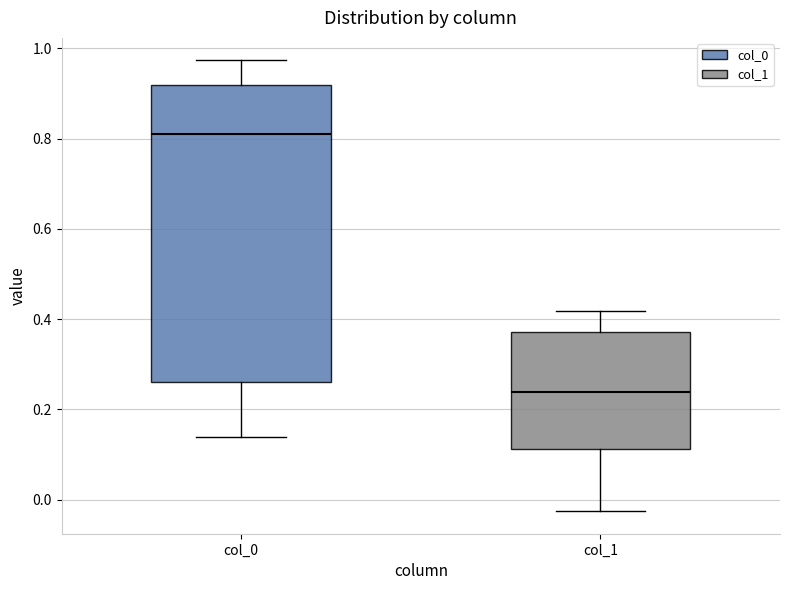

Reading left to right, transcribe this box plot: for each box, give where its median line is, the range the box spans, and where its two whiskers end, as read against the y-axis. The values are not printed on the chart, so give them approximately, as read against the axis.

col_0: median 0.82, box 0.26 to 0.92, whiskers 0.14 to 0.98
col_1: median 0.24, box 0.12 to 0.38, whiskers -0.02 to 0.42